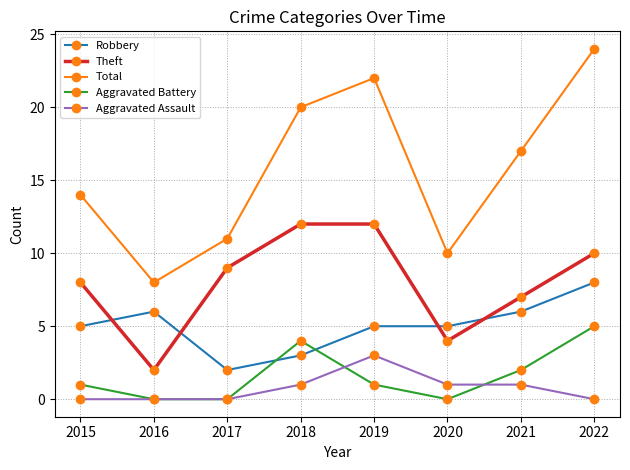

The Robbery series shows 3 at 2016. True or false?

False